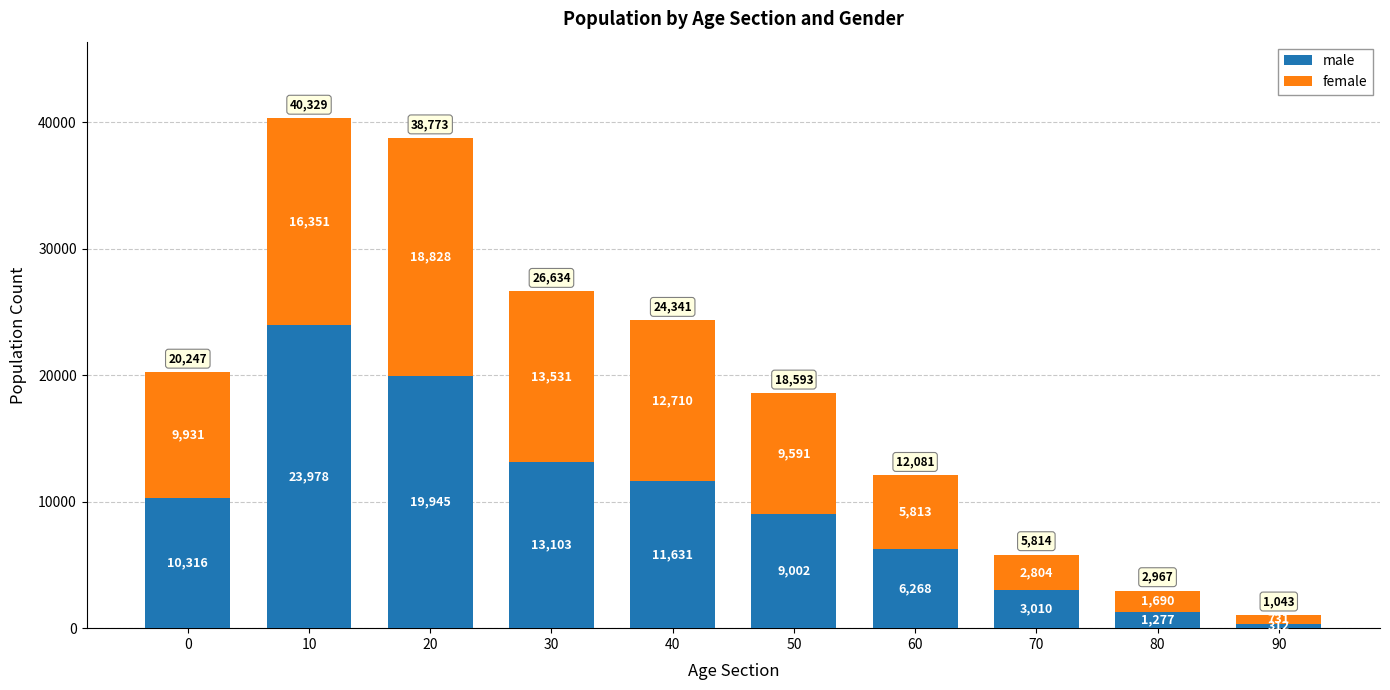

What is the approximate value of male at 90, to the nearest 50?

300